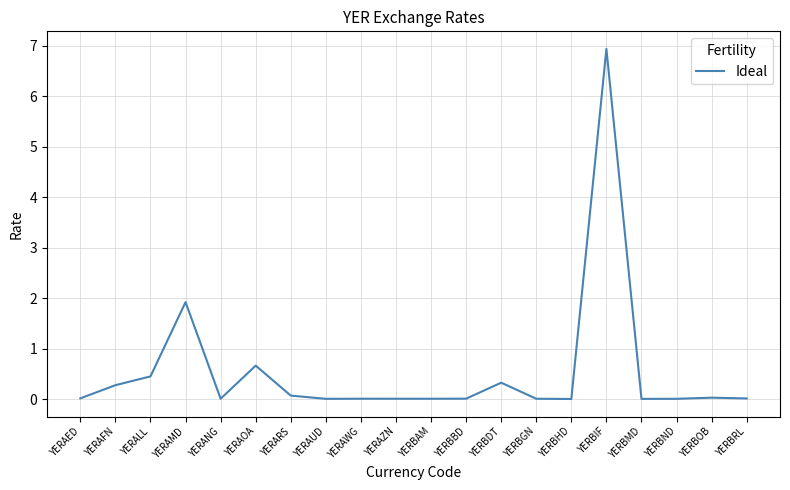

The chart shows a value of 0.0 at YERAUD. True or false?

True